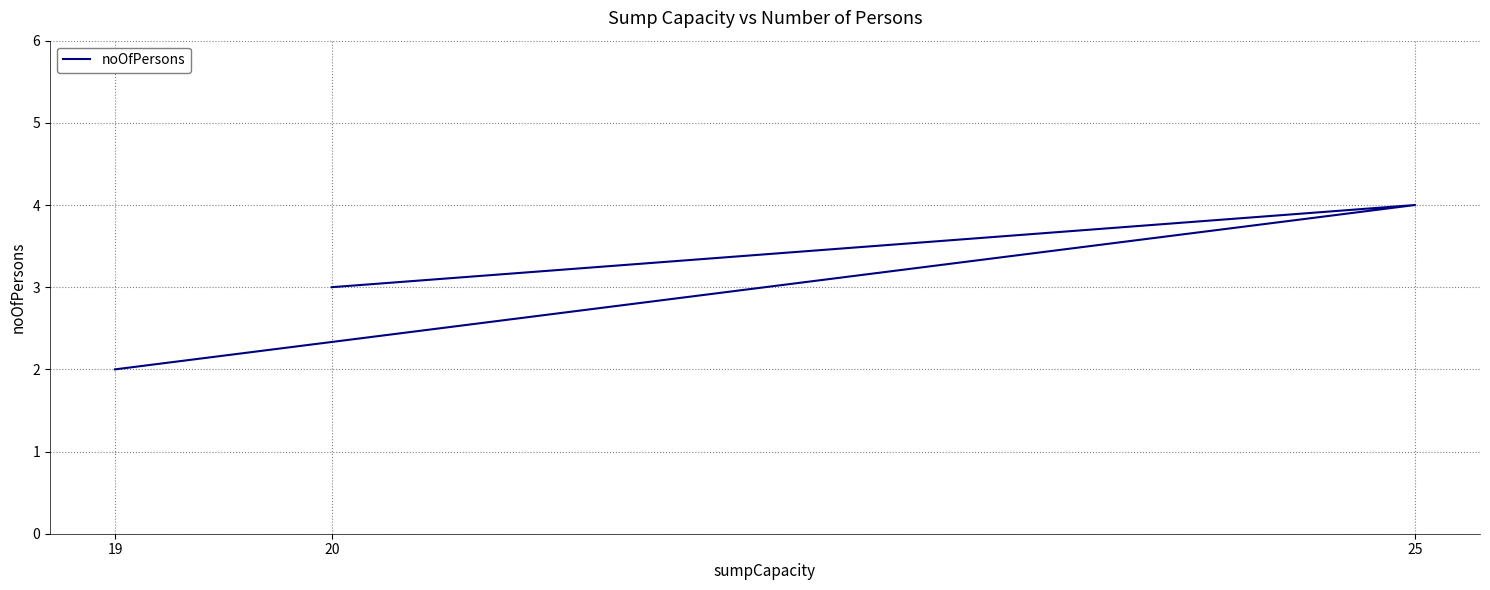

Is it true that the value at 20 is 1?

False